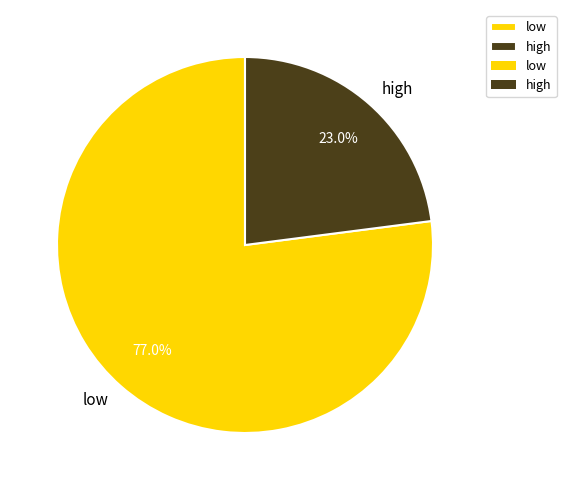

How many segments does this pie chart have?

2